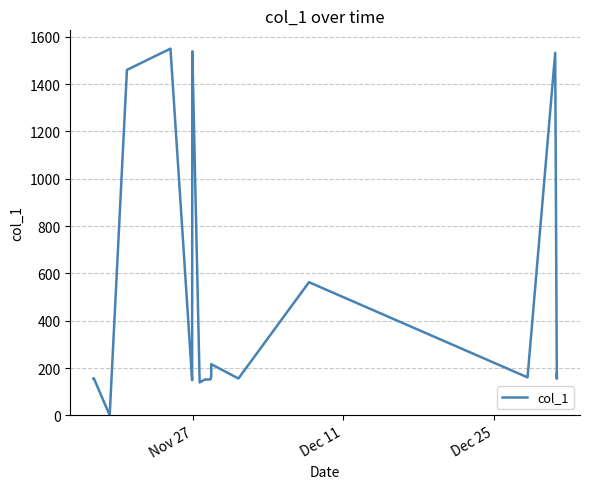

What is the greatest value displayed?

1549.3